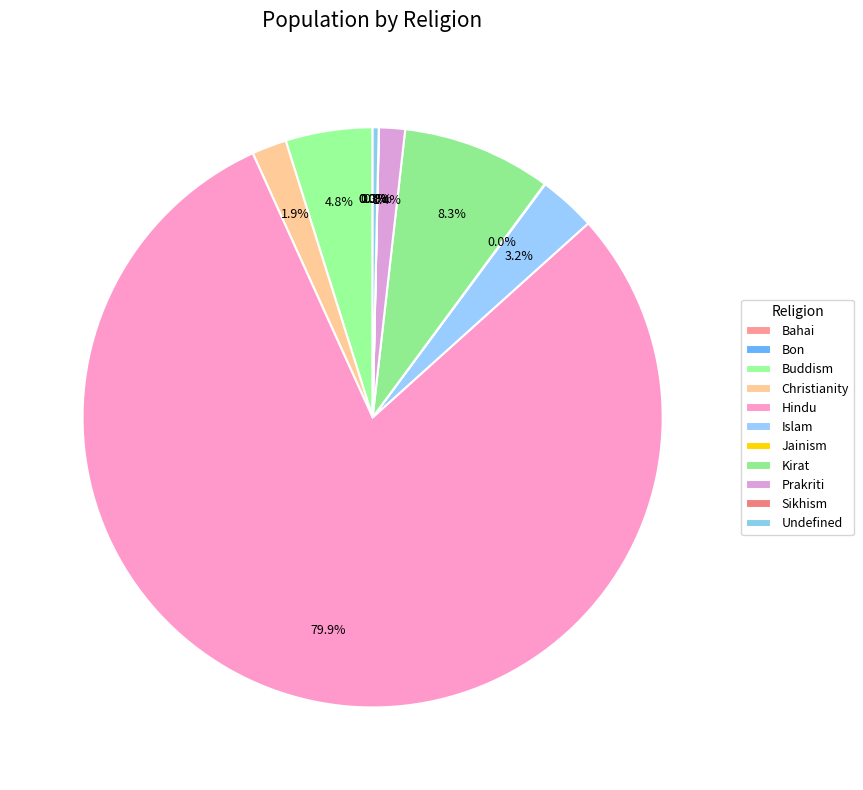

Which slice is the smallest?

Bon